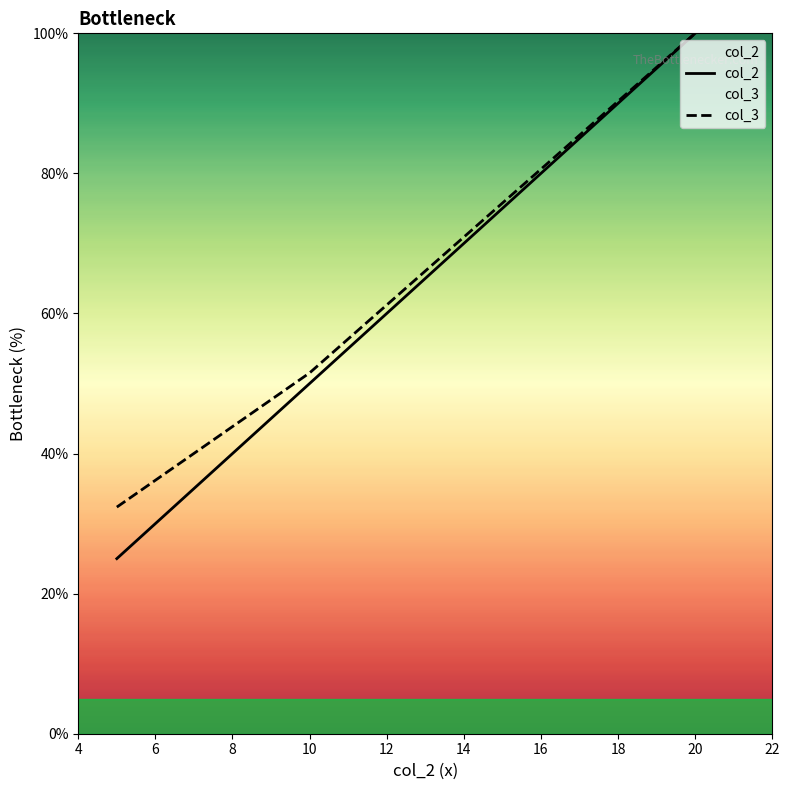

Reading left to right, transcribe all the data shown in this chart.

col_2: 25.0	50.0	100.0
col_3: 32.4	51.5	100.0